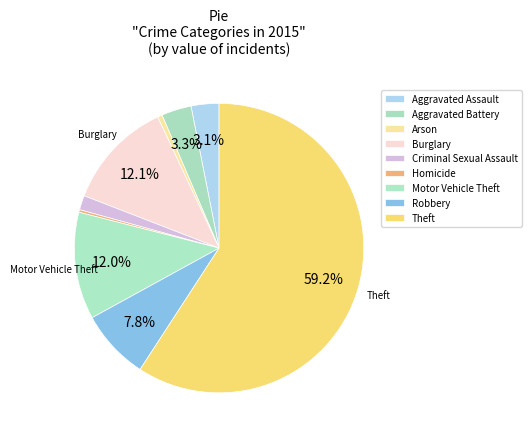

Is there any slice that represents more than half of the pie?

Yes